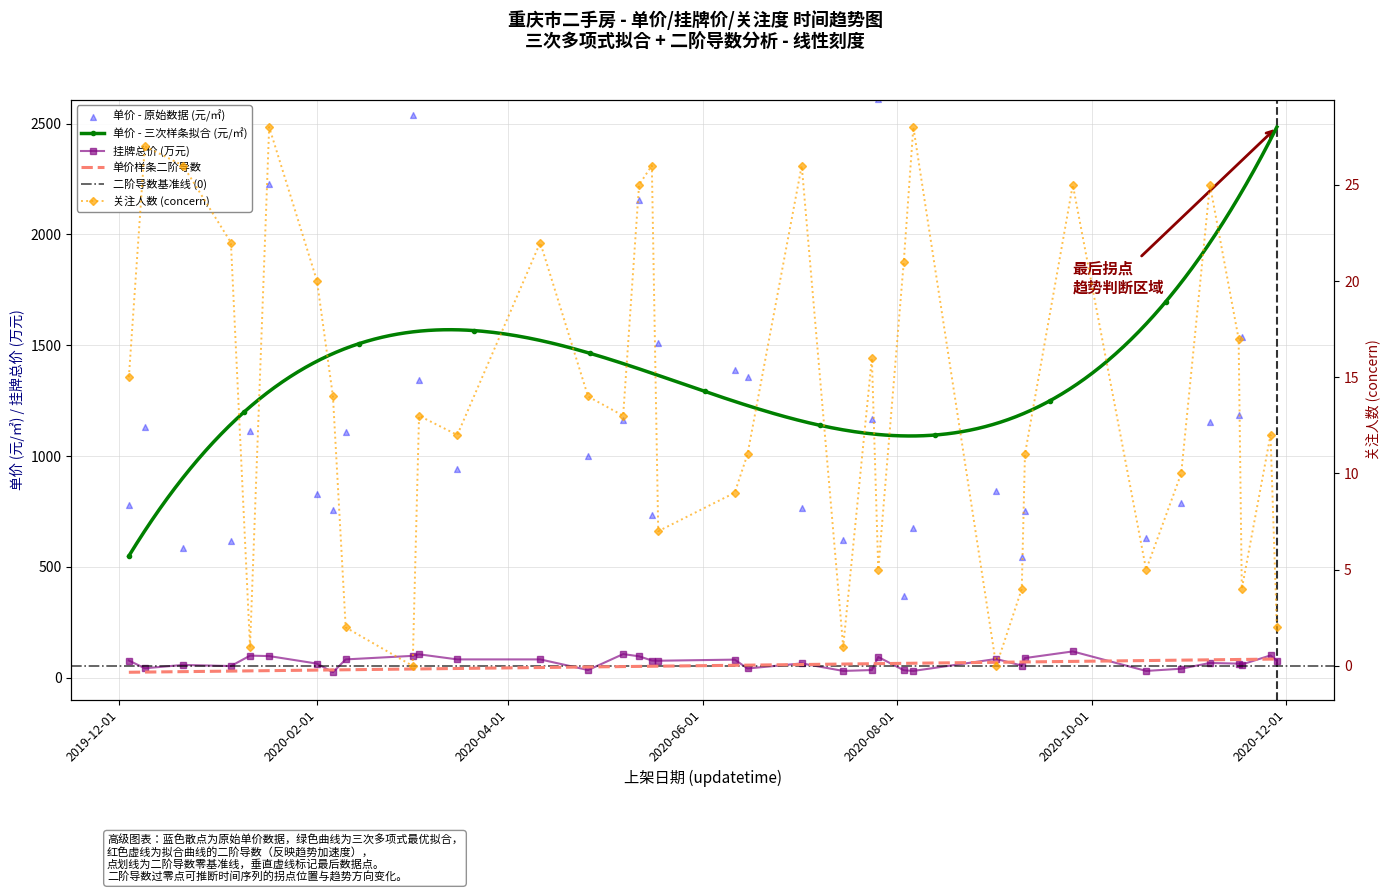

True or false: 挂牌总价 (万元) has more than 1 points higher than both neighbors.

True